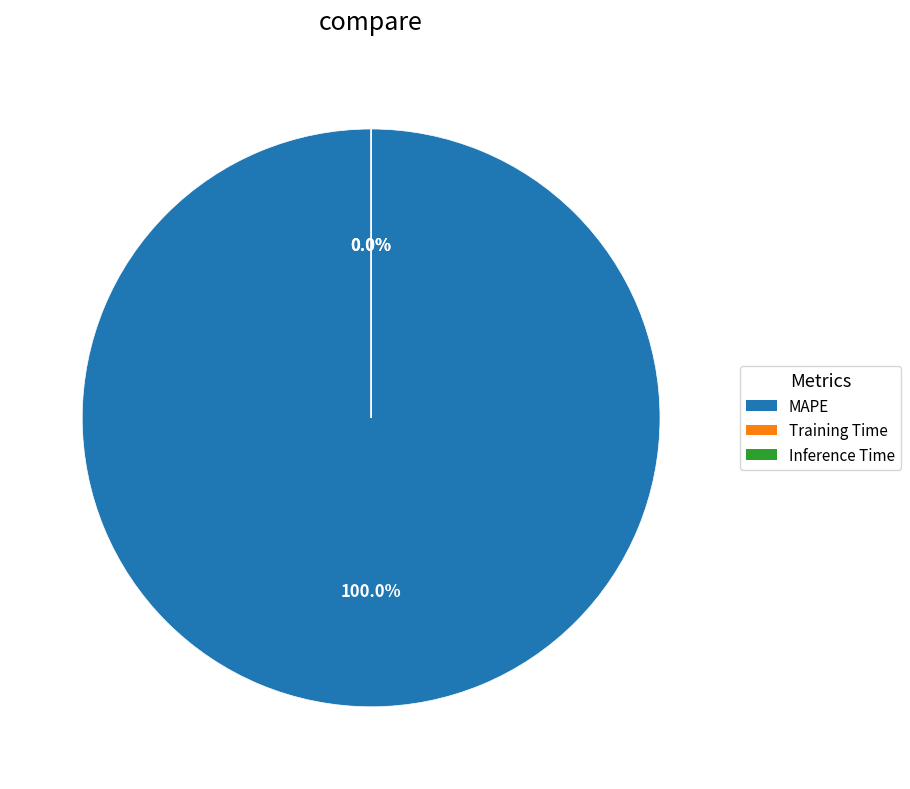

How many slices are in this pie chart?

3